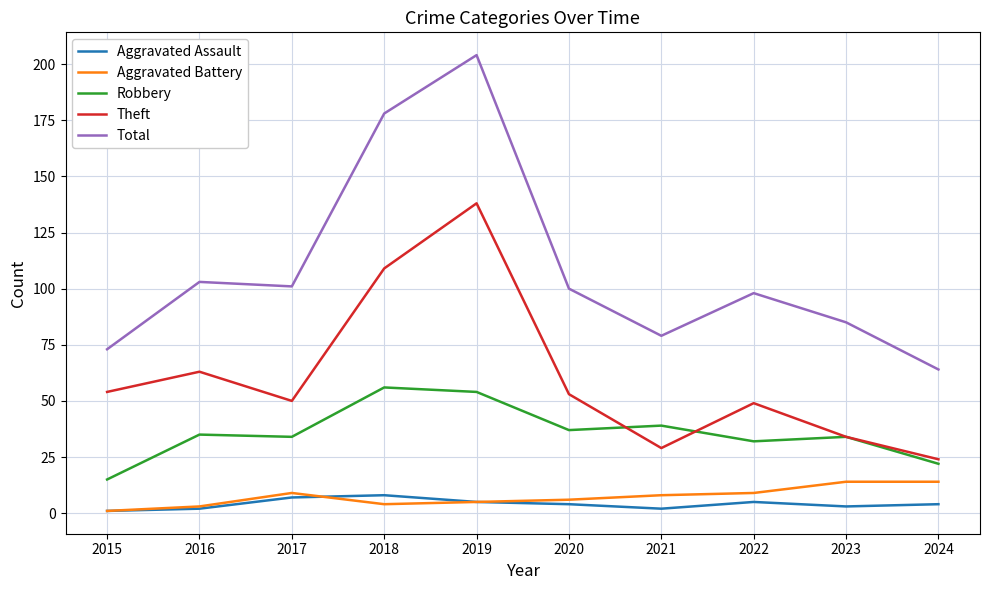

Reading left to right, extract all data points from this chart.

Aggravated Assault: 1	2	7	8	5	4	2	5	3	4
Aggravated Battery: 1	3	9	4	5	6	8	9	14	14
Robbery: 15	35	34	56	54	37	39	32	34	22
Theft: 54	63	50	109	138	53	29	49	34	24
Total: 73	103	101	178	204	100	79	98	85	64